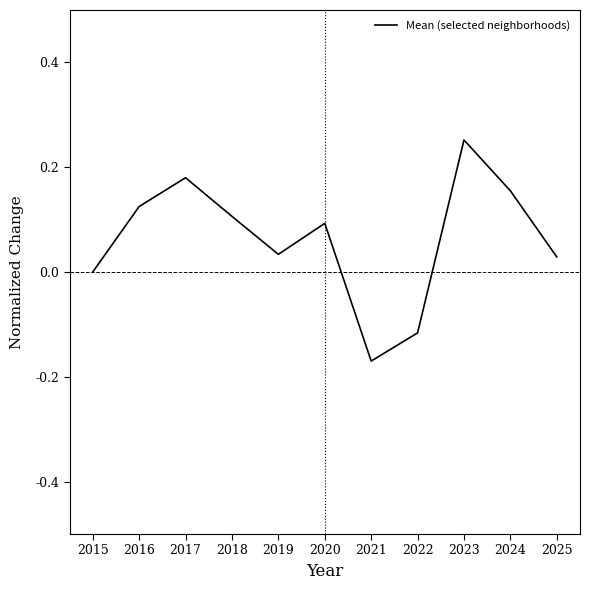

Which has a higher value, 2018 or 2022?

2018